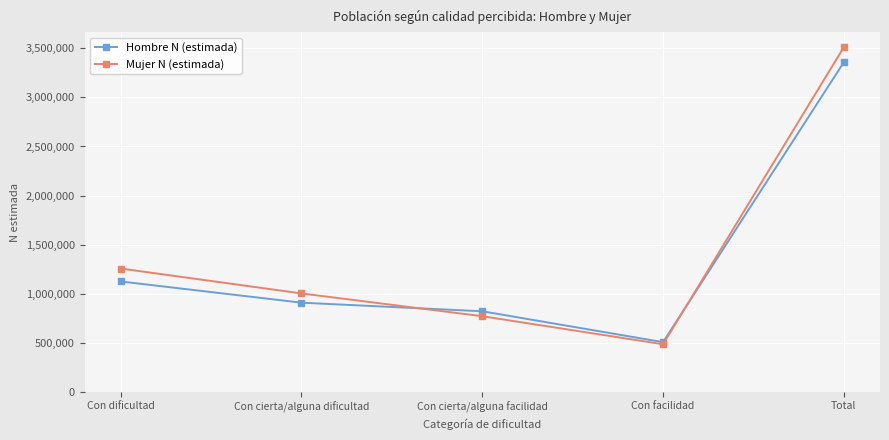

Where do Hombre N (estimada) and Mujer N (estimada) first cross each other?

Con cierta/alguna dificultad and Con cierta/alguna facilidad